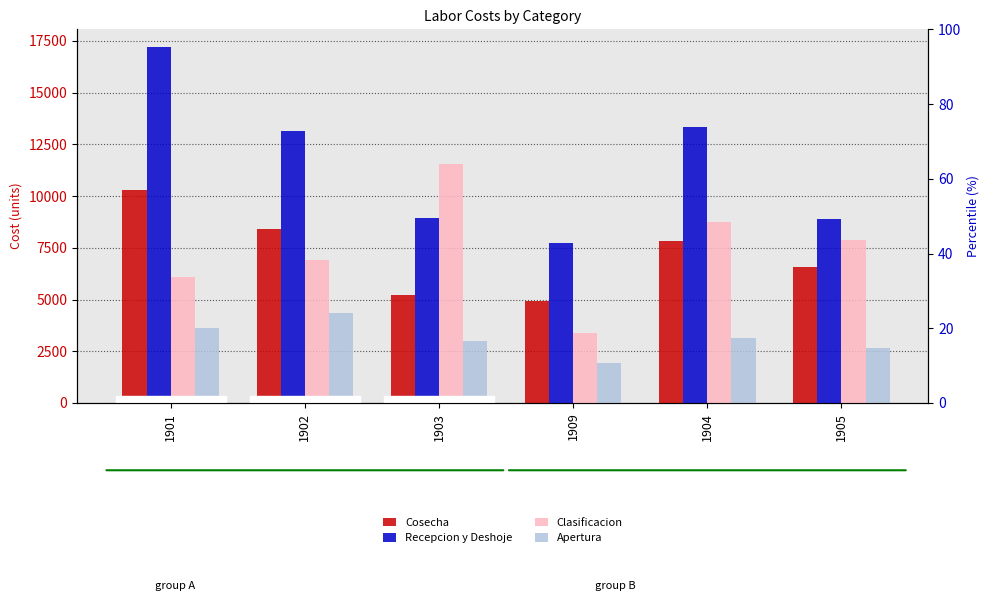

How many bars are there in total?

24